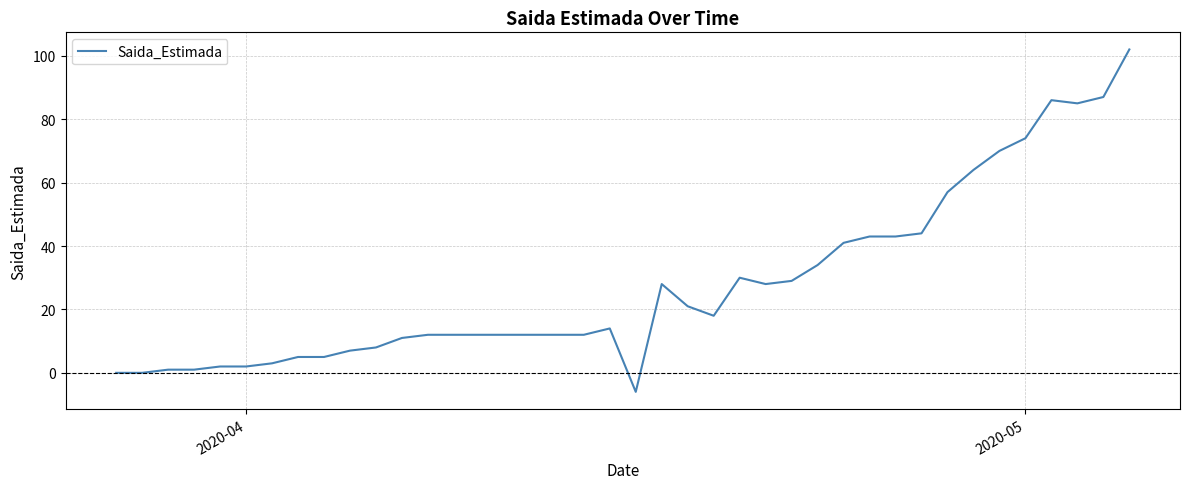

What is the greatest value displayed?

102